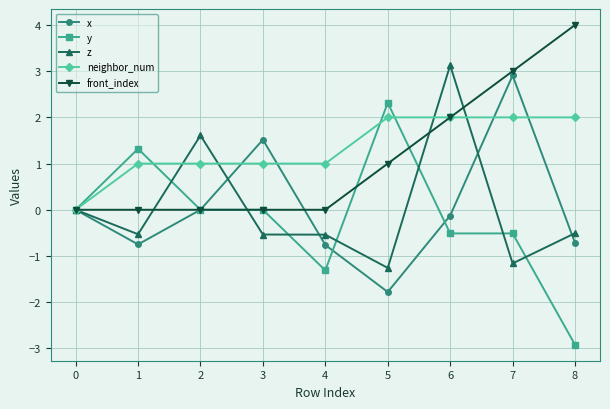

What is the sum of all y values?

-1.6